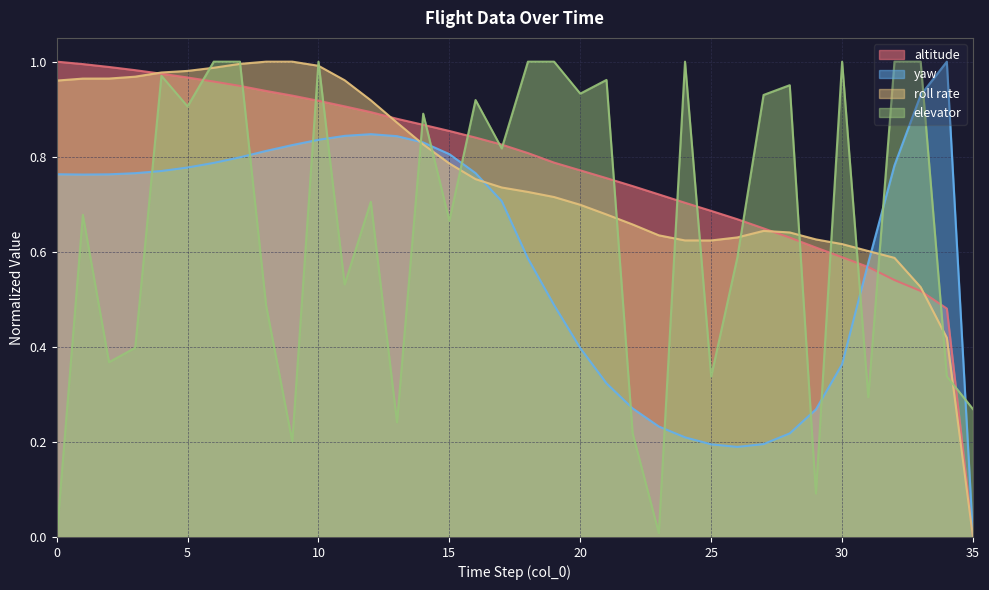

What is the total value across all series at 30?

2.6